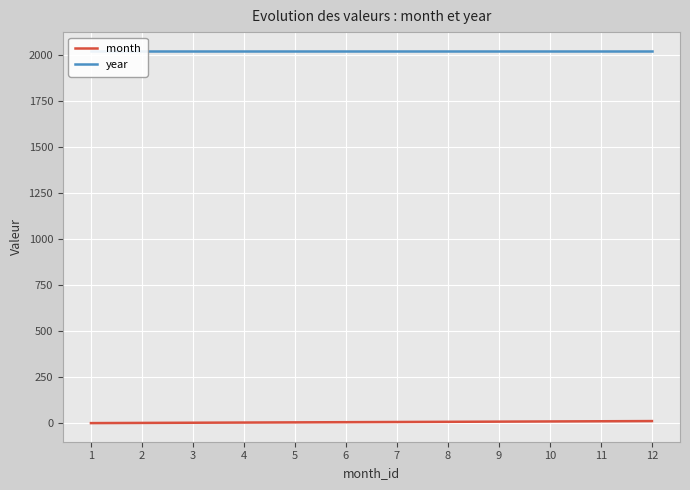

At how many categories does at least one series exceed 921?

12